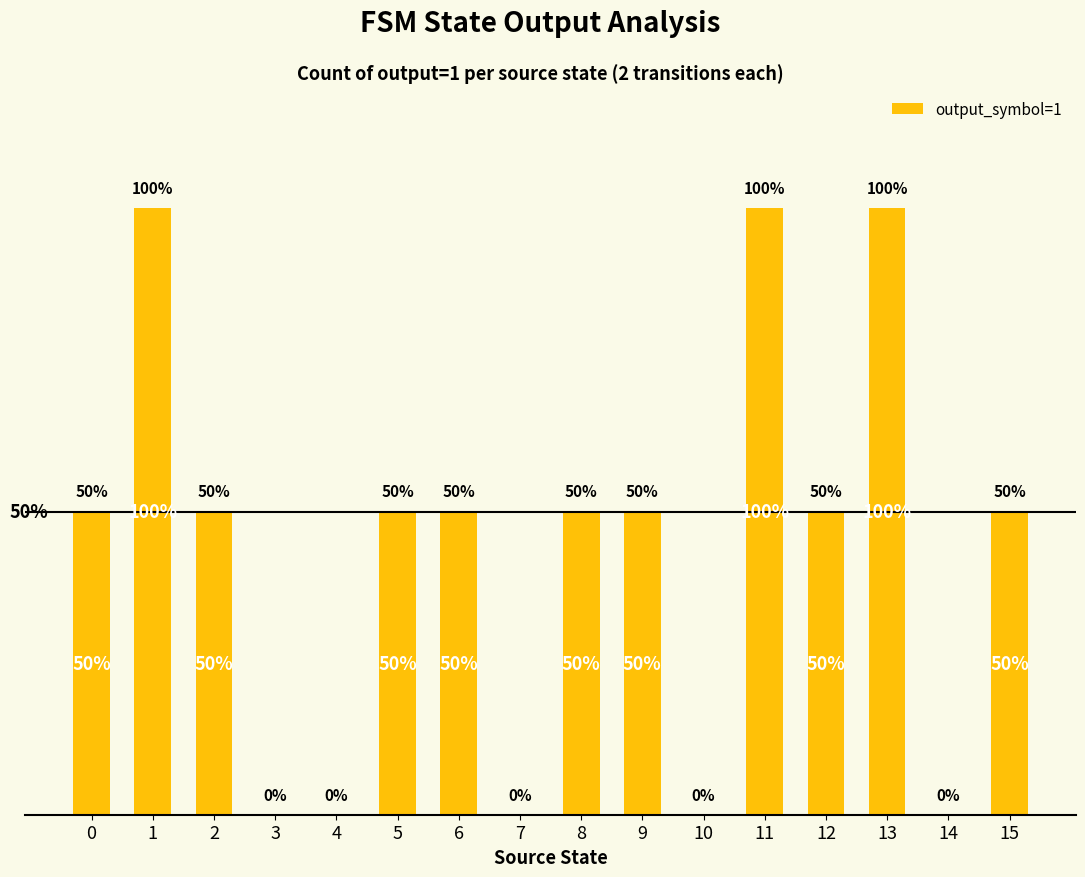

How many data points does each series have?

16